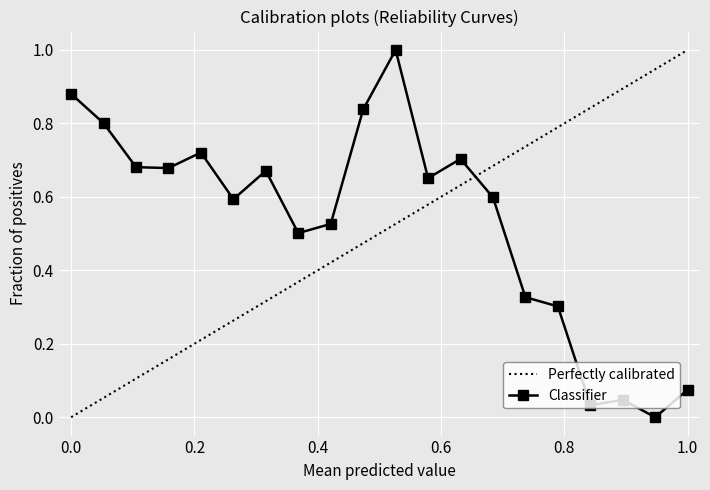

True or false: Classifier has more than 1 interior local peaks.

True